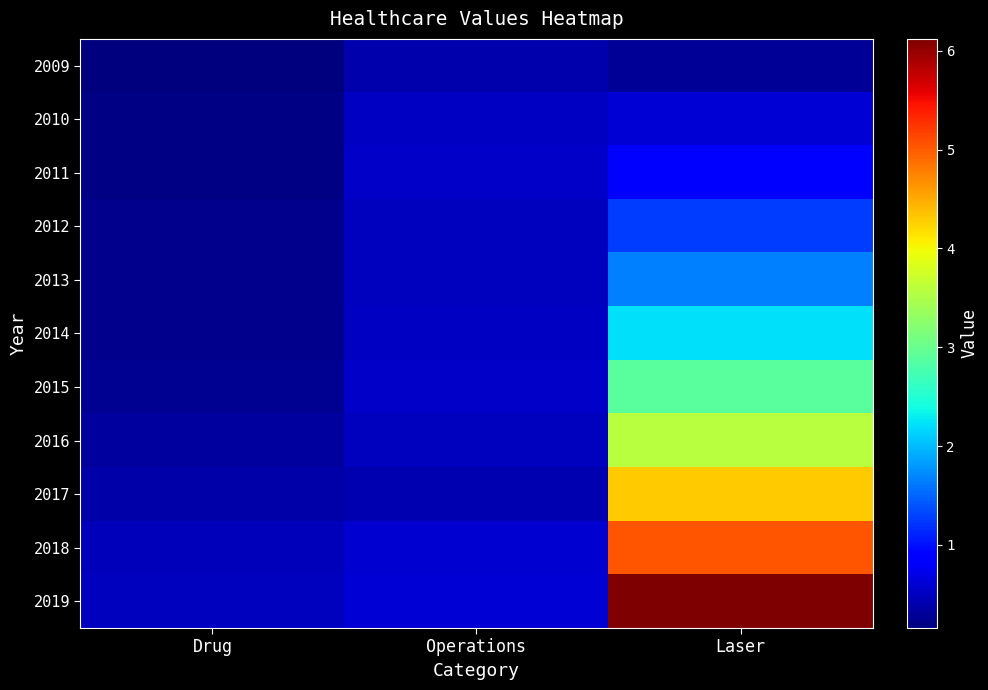

What is the smallest value displayed?

16001931